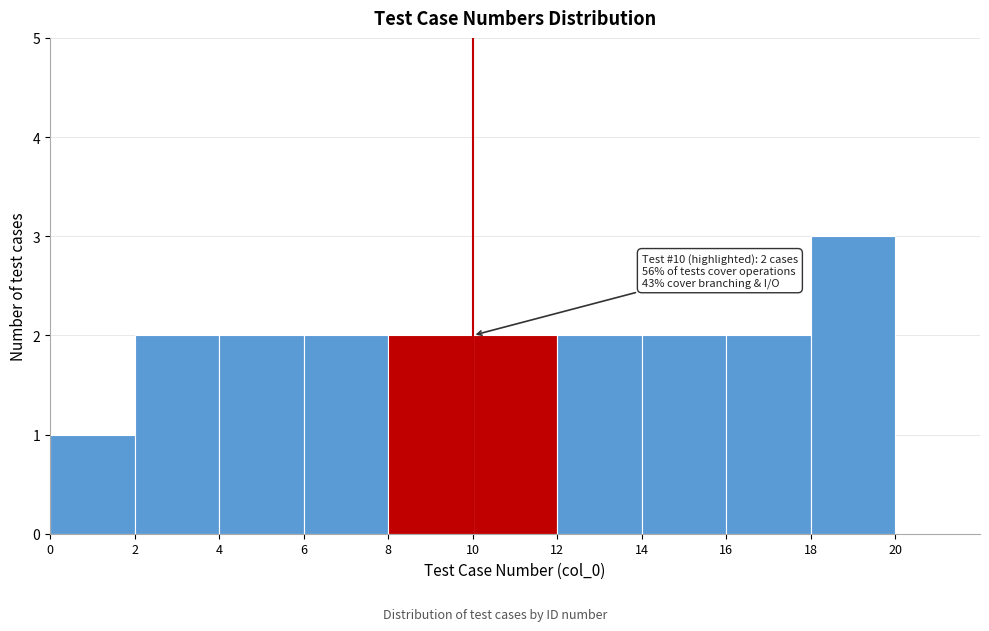

Over which range of the x-axis is the bar tallest?

18 to 20